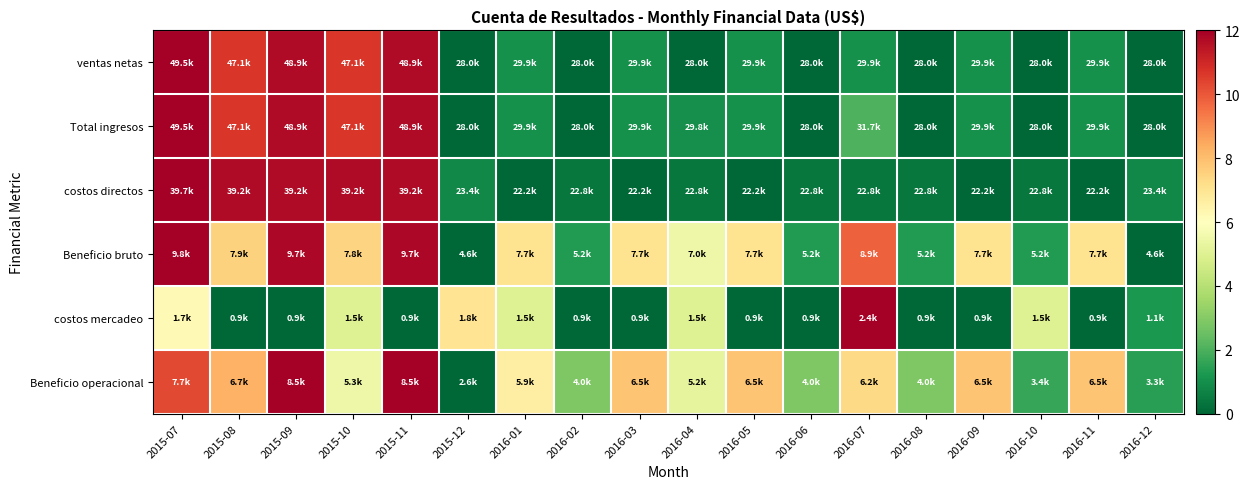

Which label corresponds to the smallest value in the chart?

2015-12